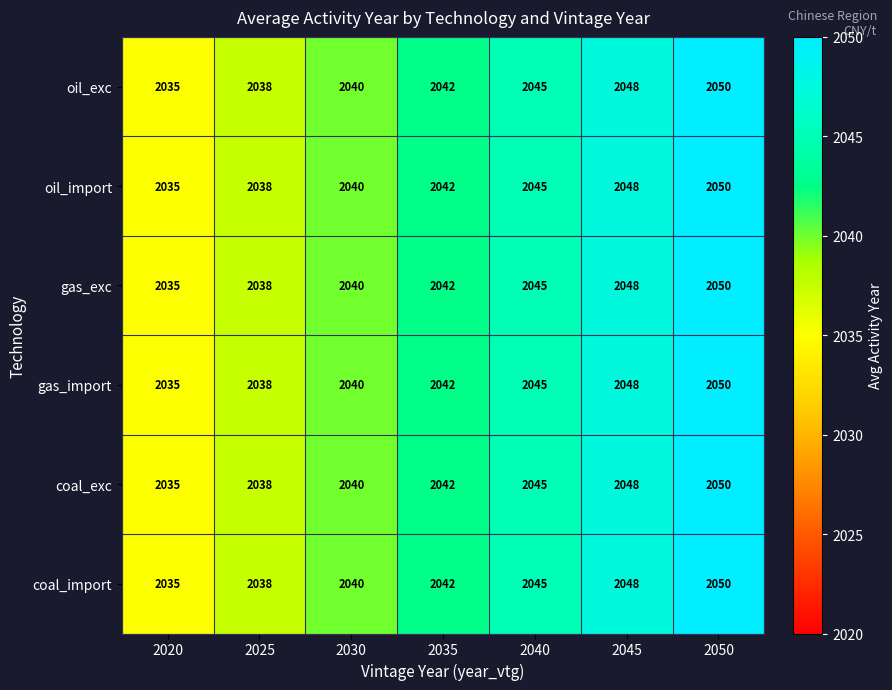

Read the oil_import value at 2045.

2048